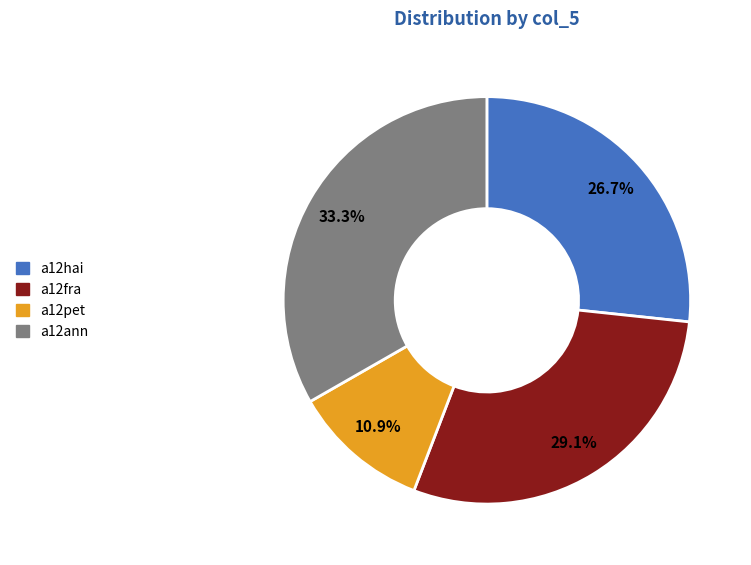

Does any single category account for the majority?

No